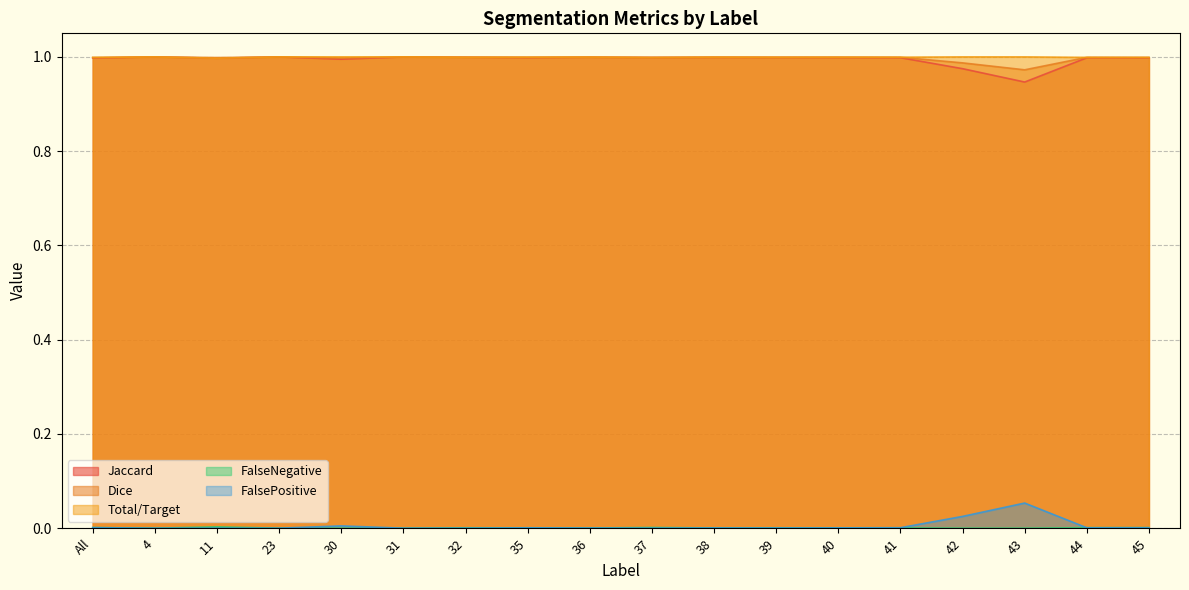

What is the label of the 9th point from the left?

36